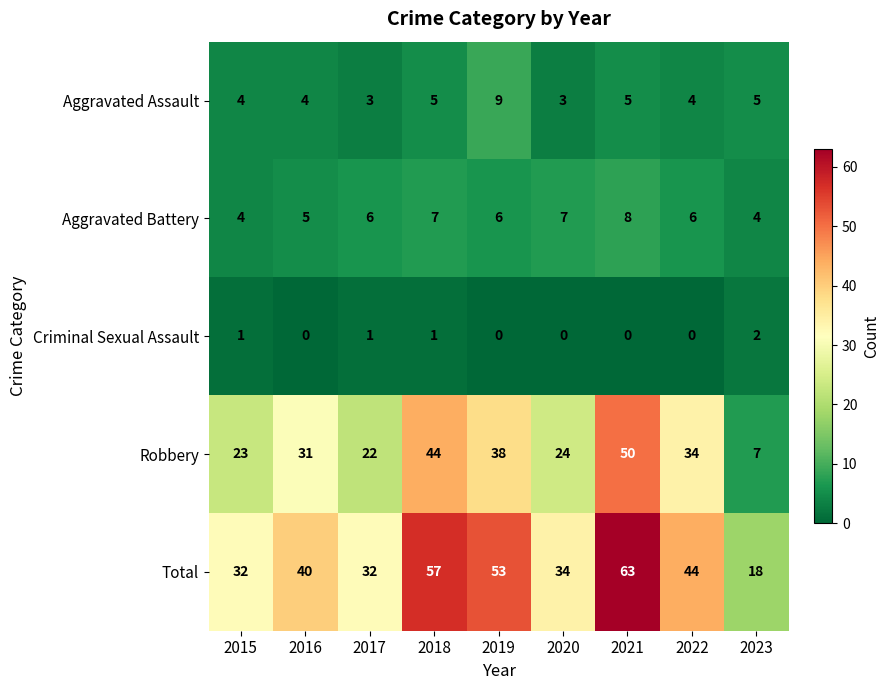

Rank the series by their maximum value, from lowest to highest.

Criminal Sexual Assault, Aggravated Battery, Aggravated Assault, Robbery, Total